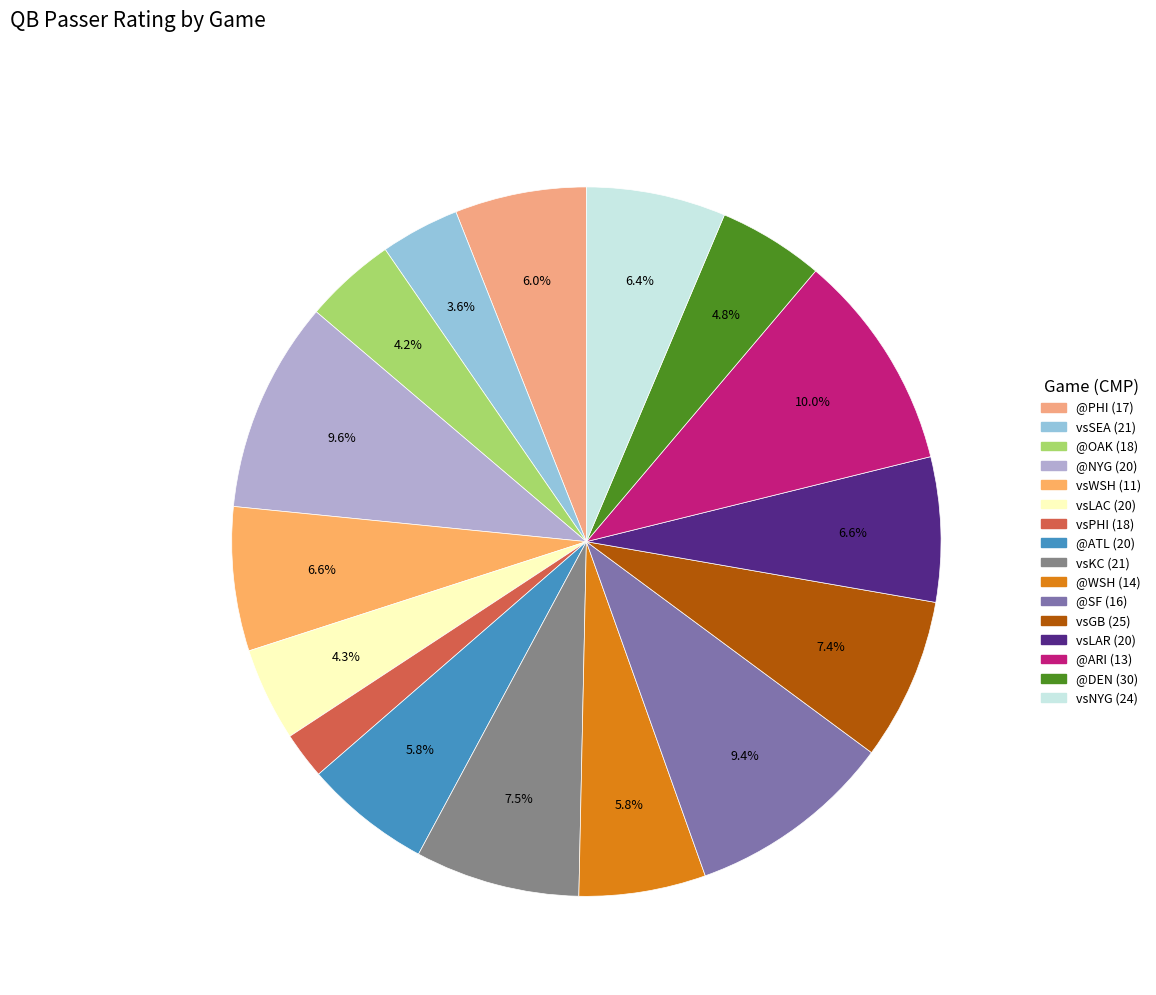

Is it true that vsLAC (20) is 4% of the pie?

True